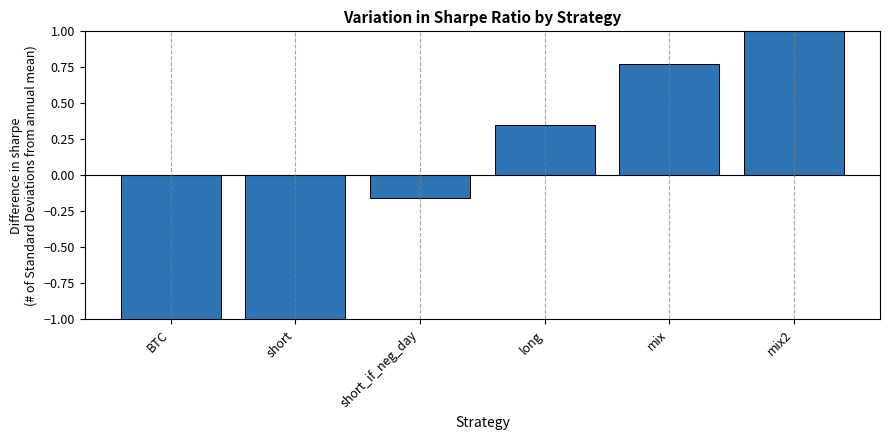

How many bars are there in total?

6